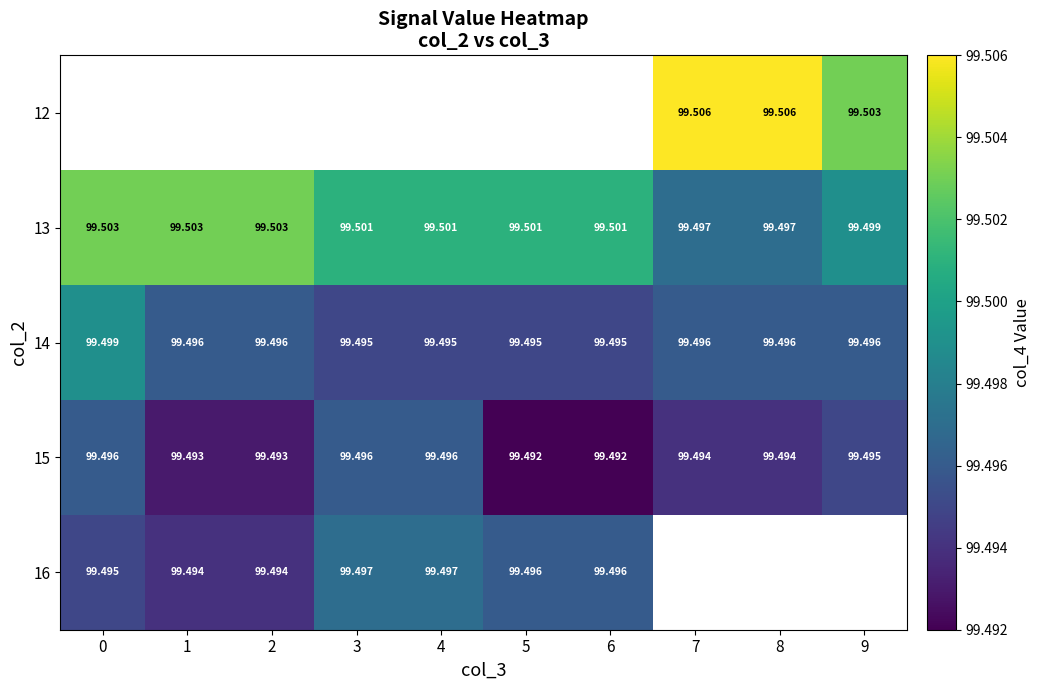

Count the row_1 values in the range 99 to 100.

10